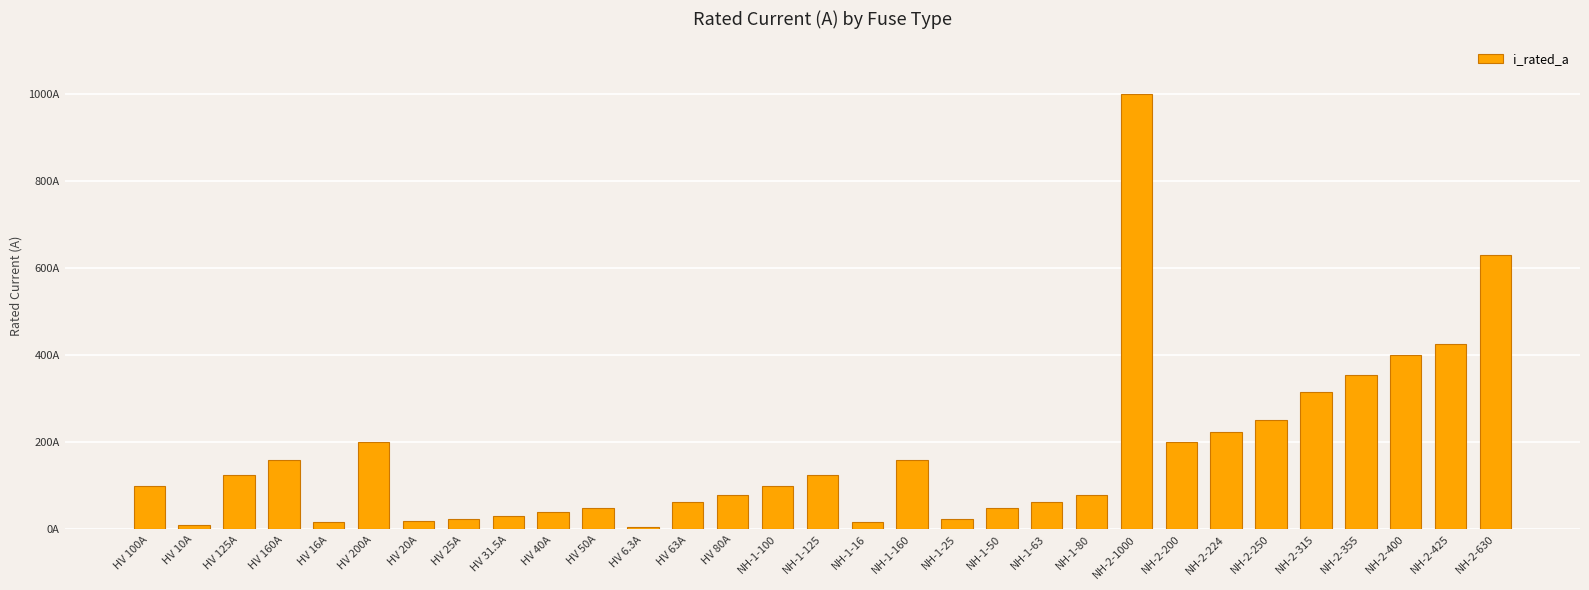

Does the chart contain any negative values?

No